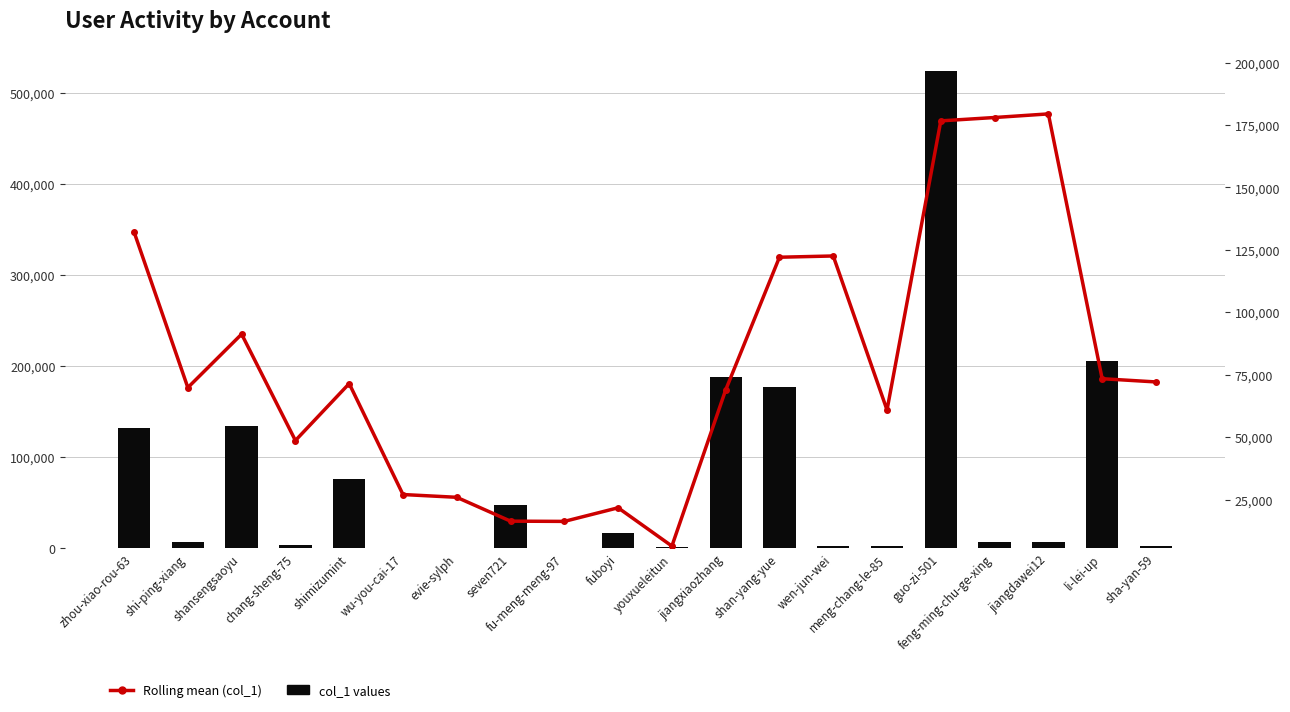

Which series changed the most between evie-sylph and feng-ming-chu-ge-xing?

Rolling mean (col_1)